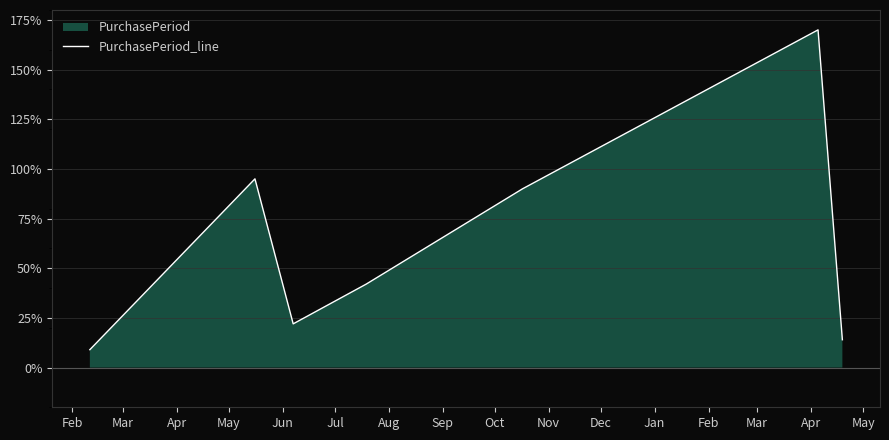

How many points are lower than both their immediate neighbors (excluding endpoints)?

1